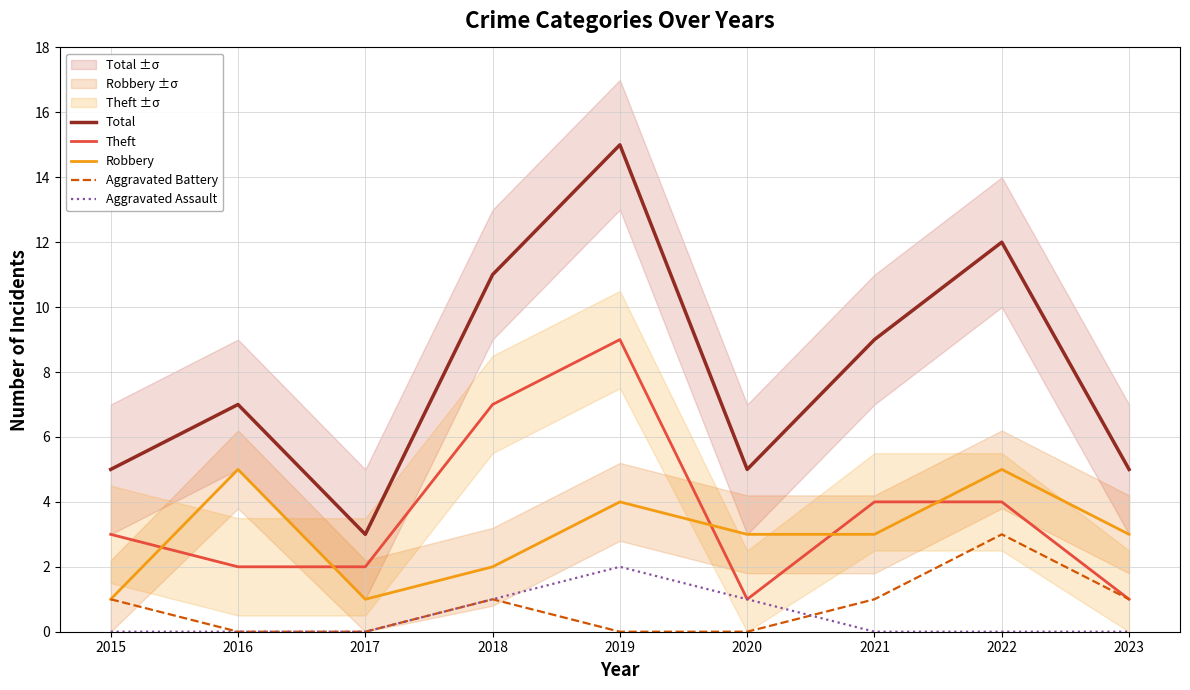

Does the chart have visible grid lines?

Yes